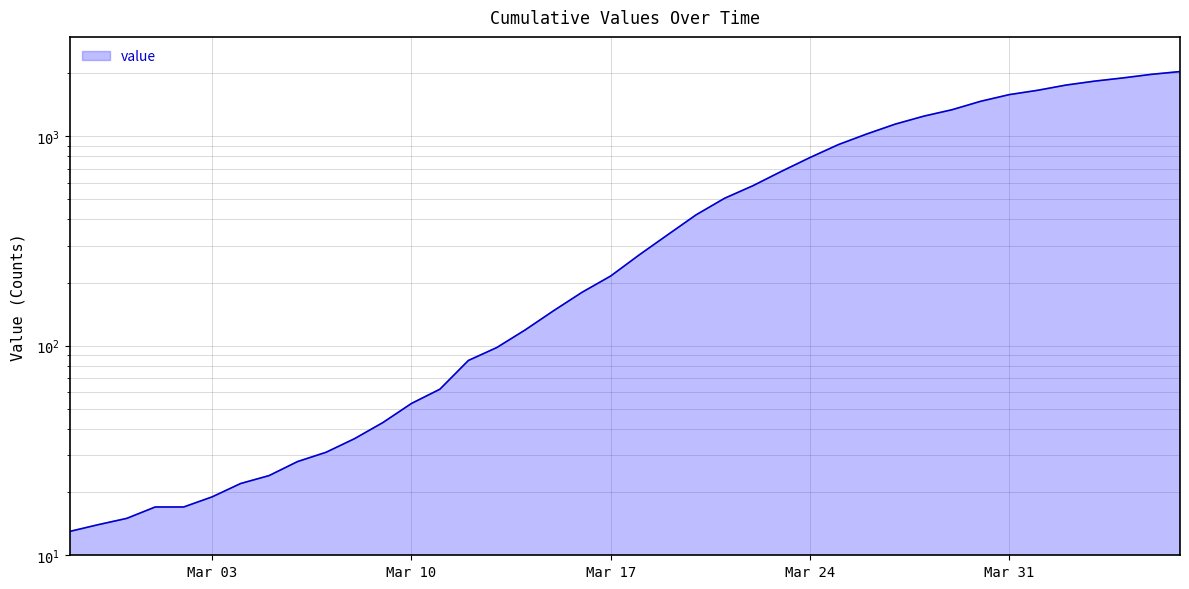

Which label corresponds to the smallest value in the chart?

2020-02-27